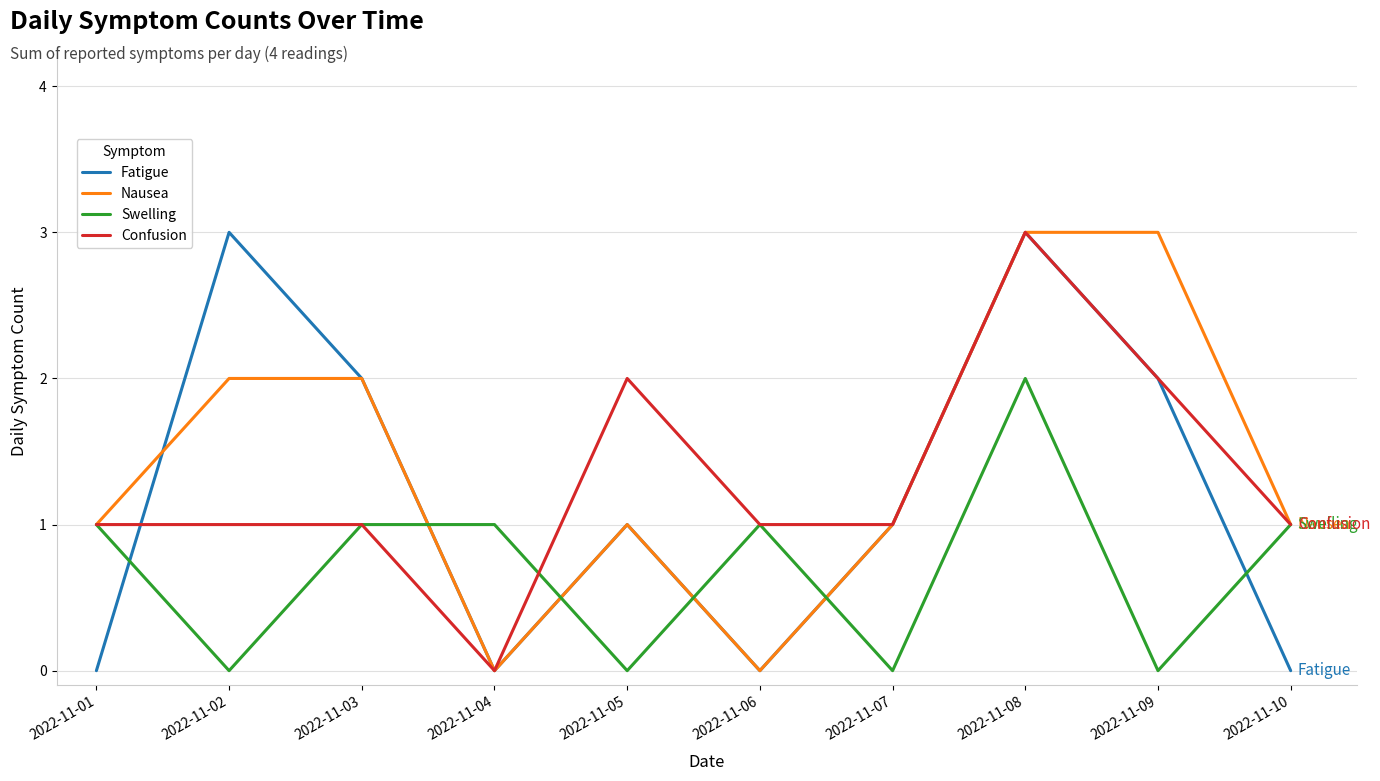

What is the greatest value displayed?

3